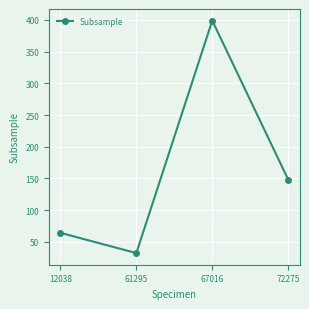

What is the smallest value displayed?

32